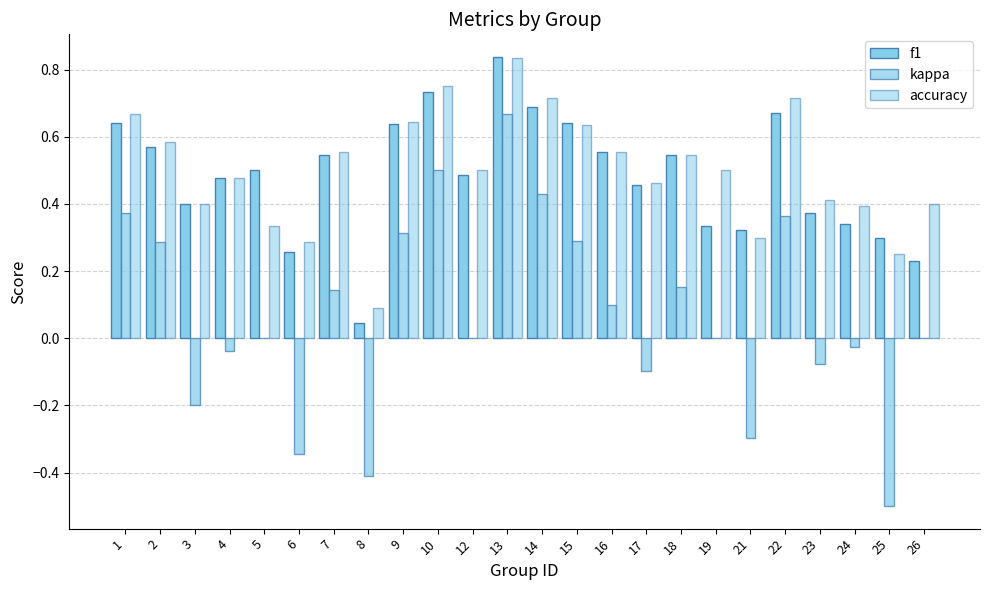

Reading left to right, what are all the values shown in this chart?

f1: 1=0.6	2=0.6	3=0.4	4=0.5	5=0.5	6=0.3	7=0.5	8=0.0	9=0.6	10=0.7	12=0.5	13=0.8	14=0.7	15=0.6	16=0.6	17=0.5	18=0.5	19=0.3	21=0.3	22=0.7	23=0.4	24=0.3	25=0.3	26=0.2
kappa: 1=0.4	2=0.3	3=-0.2	4=-0.0	5=0.0	6=-0.3	7=0.1	8=-0.4	9=0.3	10=0.5	12=0.0	13=0.7	14=0.4	15=0.3	16=0.1	17=-0.1	18=0.2	19=0.0	21=-0.3	22=0.4	23=-0.1	24=-0.0	25=-0.5	26=0.0
accuracy: 1=0.7	2=0.6	3=0.4	4=0.5	5=0.3	6=0.3	7=0.6	8=0.1	9=0.6	10=0.8	12=0.5	13=0.8	14=0.7	15=0.6	16=0.6	17=0.5	18=0.5	19=0.5	21=0.3	22=0.7	23=0.4	24=0.4	25=0.2	26=0.4